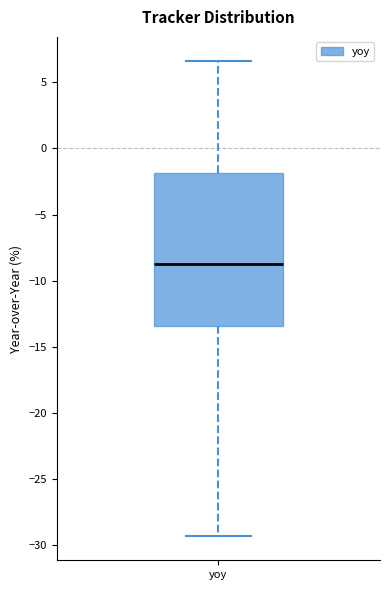

Transcribe this box plot: give where the median line is, the range the box spans, and where the two whiskers end, as read against the y-axis. The values are not printed on the chart, so give them approximately, as read against the axis.

median -9.0, box -13.5 to -2.0, whiskers -29.5 to 6.5